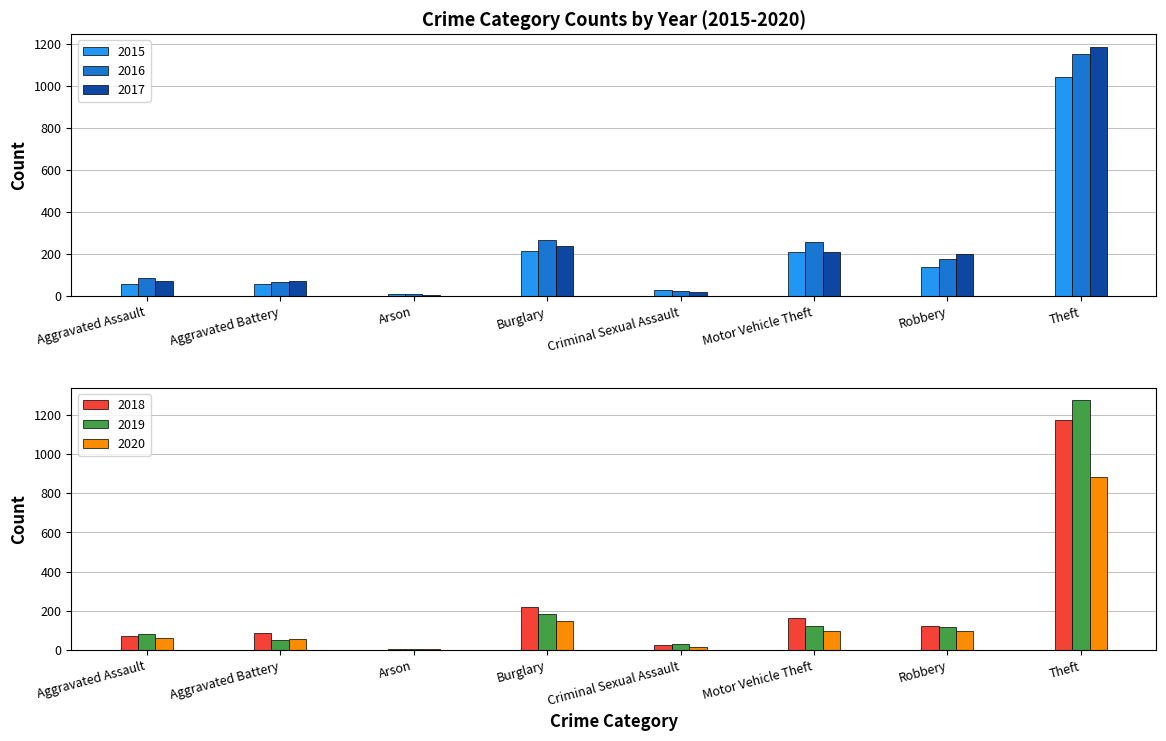

What is the difference between the maximum and minimum values in the 2015 series?

1031